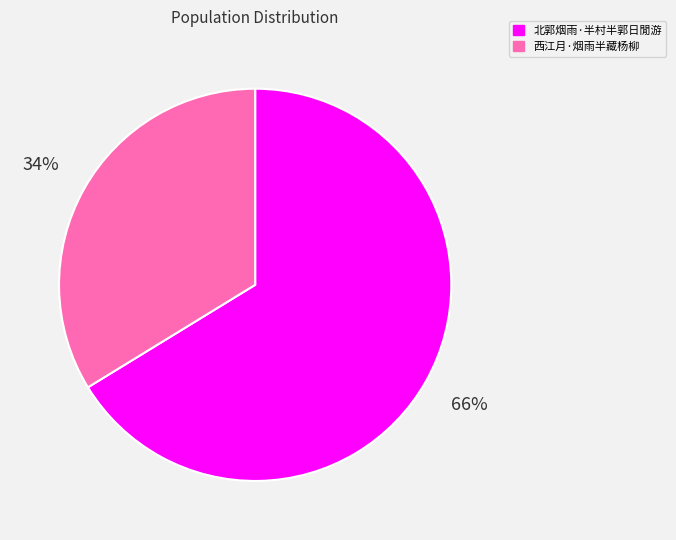

Which slice is the largest?

北郭烟雨·半村半郭日閒游